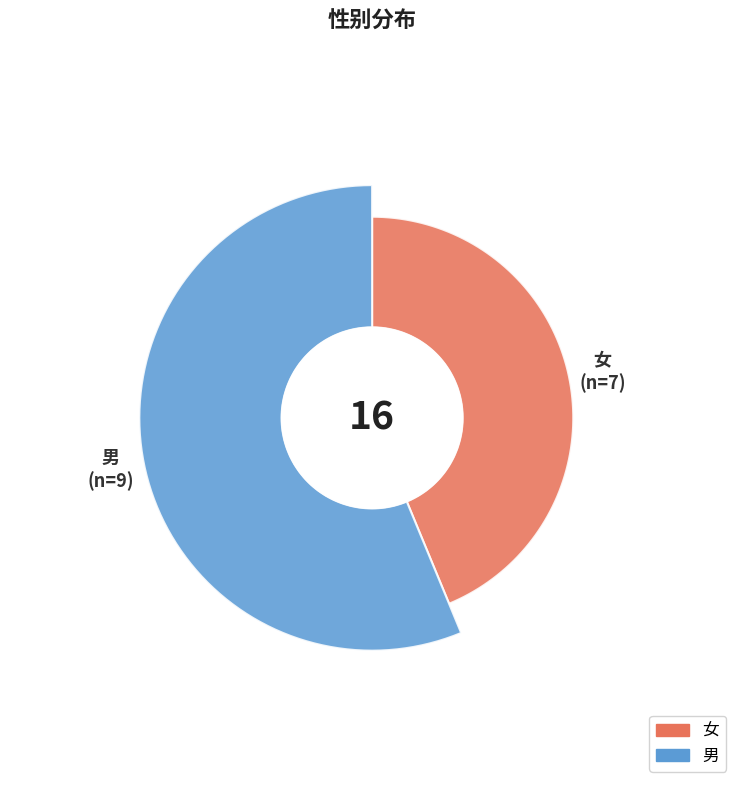

What percentage is the 女 slice, to the nearest percent?

44%